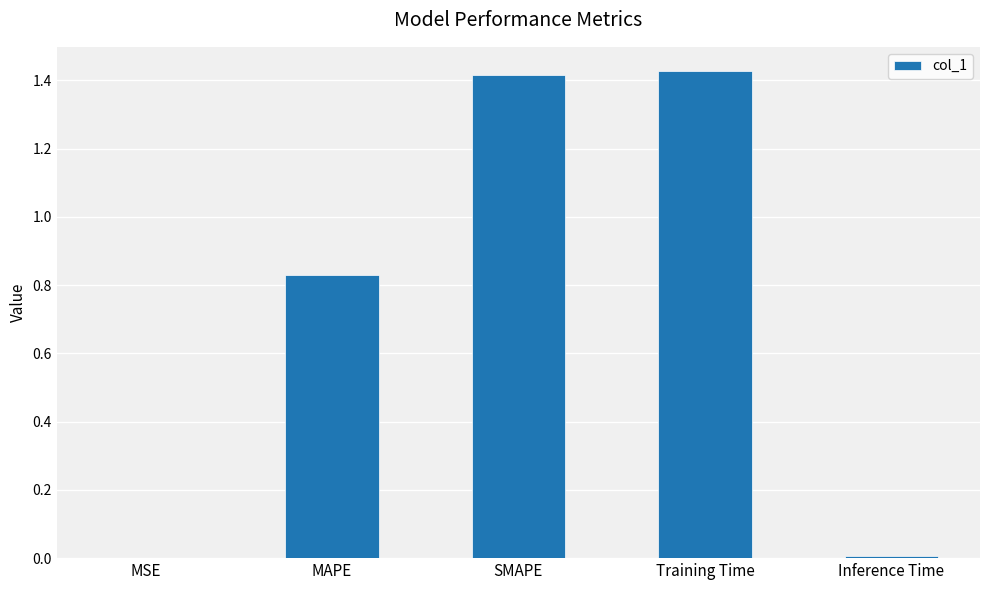

The value at MSE is 0.0. True or false?

True